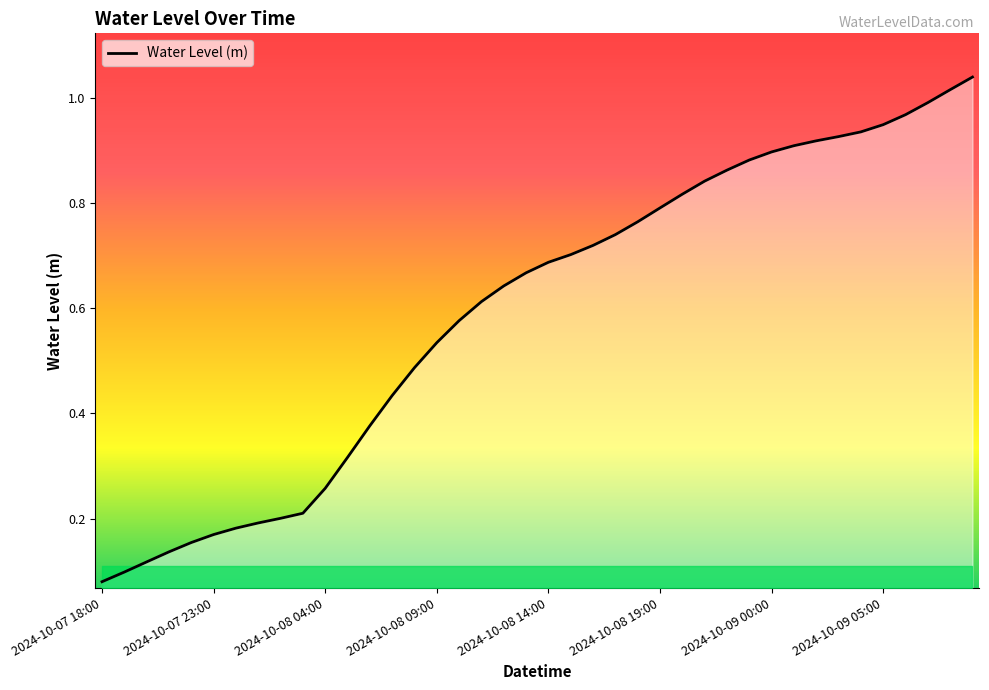

Reading left to right, list all the values displayed in this chart.

0.1	0.1	0.1	0.1	0.2	0.2	0.2	0.2	0.2	0.2	0.3	0.3	0.4	0.4	0.5	0.5	0.6	0.6	0.6	0.7	0.7	0.7	0.7	0.7	0.8	0.8	0.8	0.8	0.9	0.9	0.9	0.9	0.9	0.9	0.9	0.9	1.0	1.0	1.0	1.0